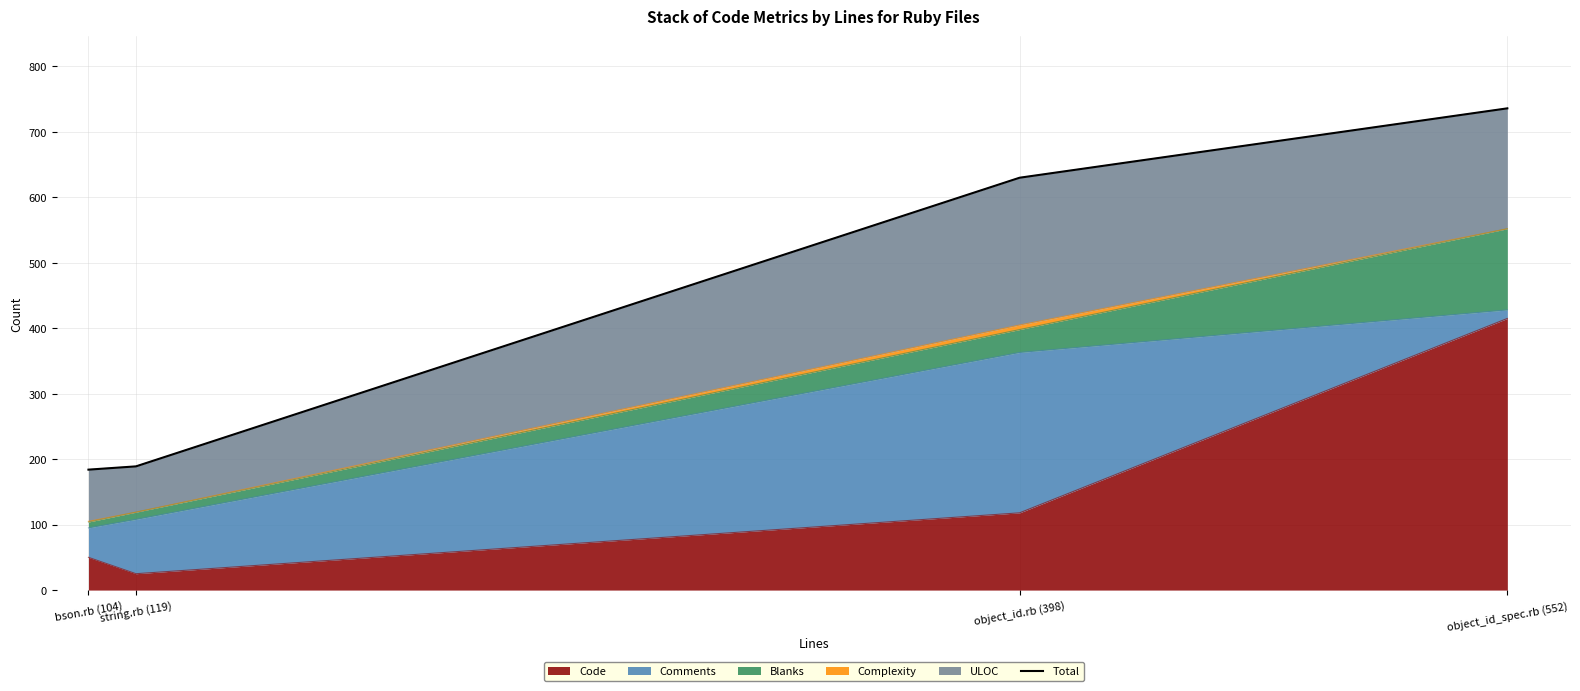

True or false: the data has more than 2 interior local peaks.

False